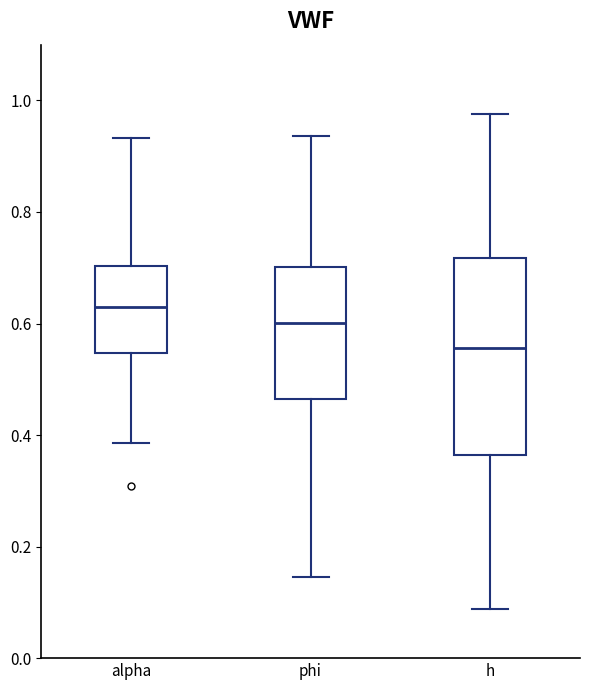

Reading left to right, read every box against the y-axis: the position of its median line, the range the box covers, and the ends of its whiskers. The values are not printed on the chart, so give them approximately, as read against the axis.

alpha: median 0.62, box 0.54 to 0.70, whiskers 0.38 to 0.94
phi: median 0.60, box 0.46 to 0.70, whiskers 0.14 to 0.94
h: median 0.56, box 0.36 to 0.72, whiskers 0.08 to 0.98